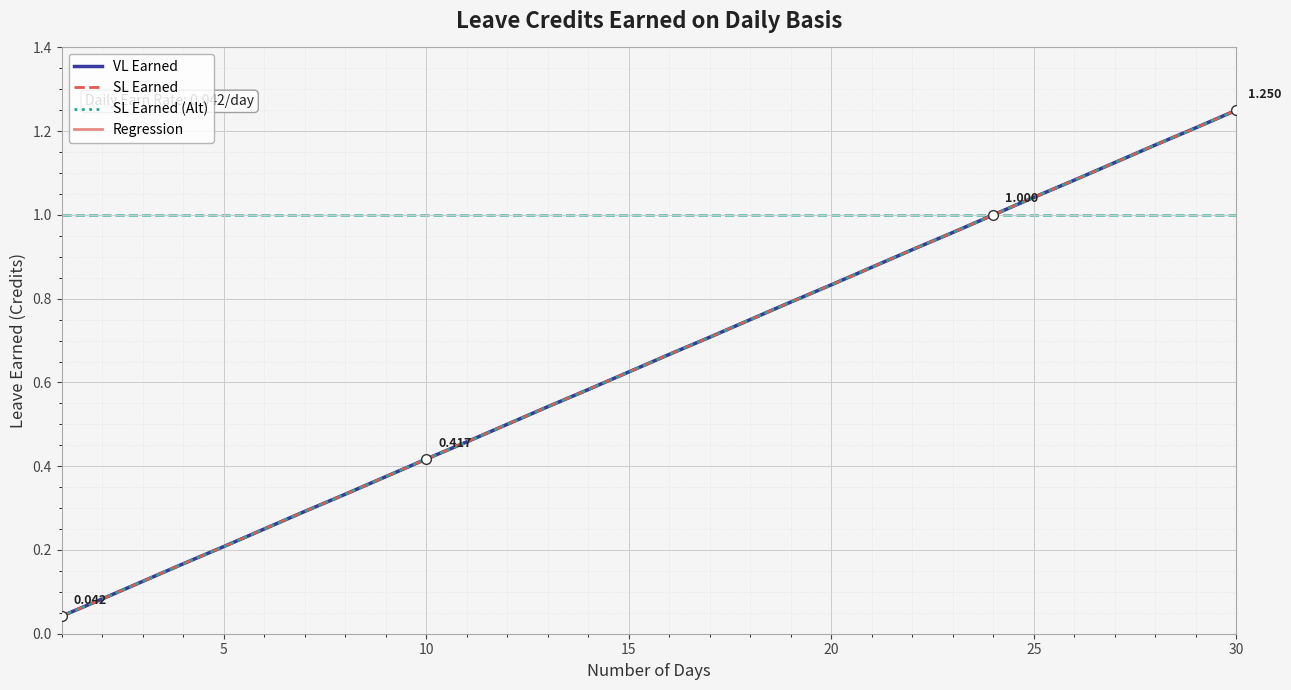

Does the chart display data point markers on the line(s)?

No